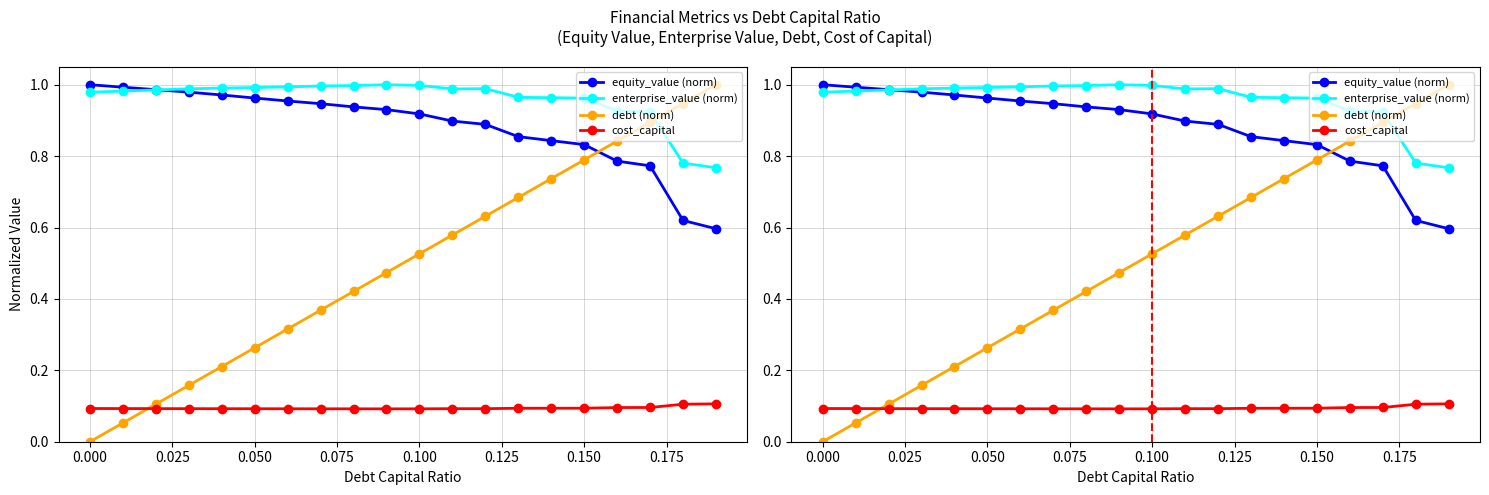

Is it true that cost_capital equals 0.2 at 18?

False